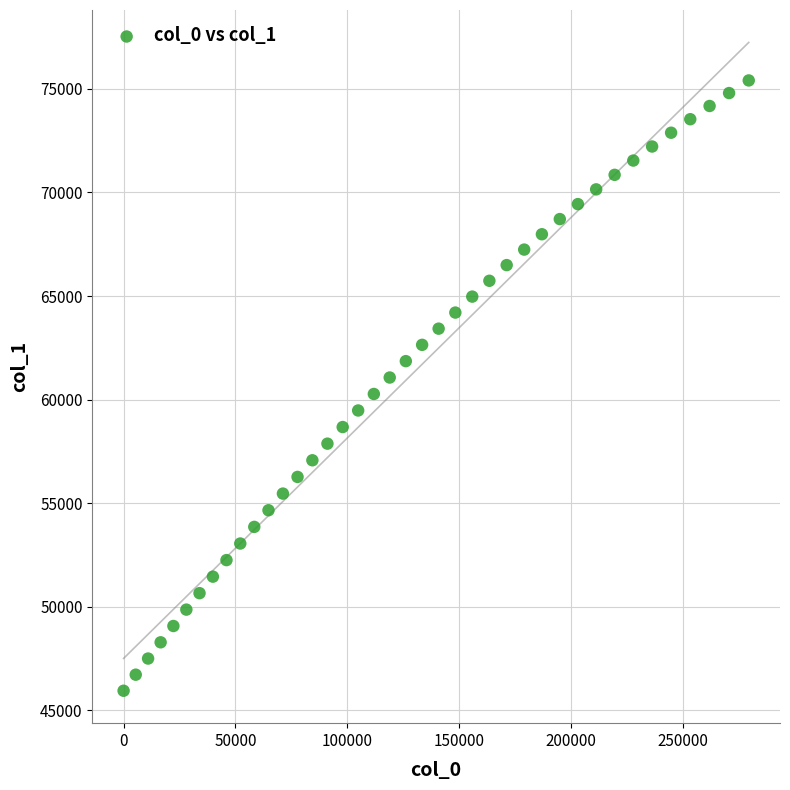

What is the range of Y values (max minus min)?

29457.0